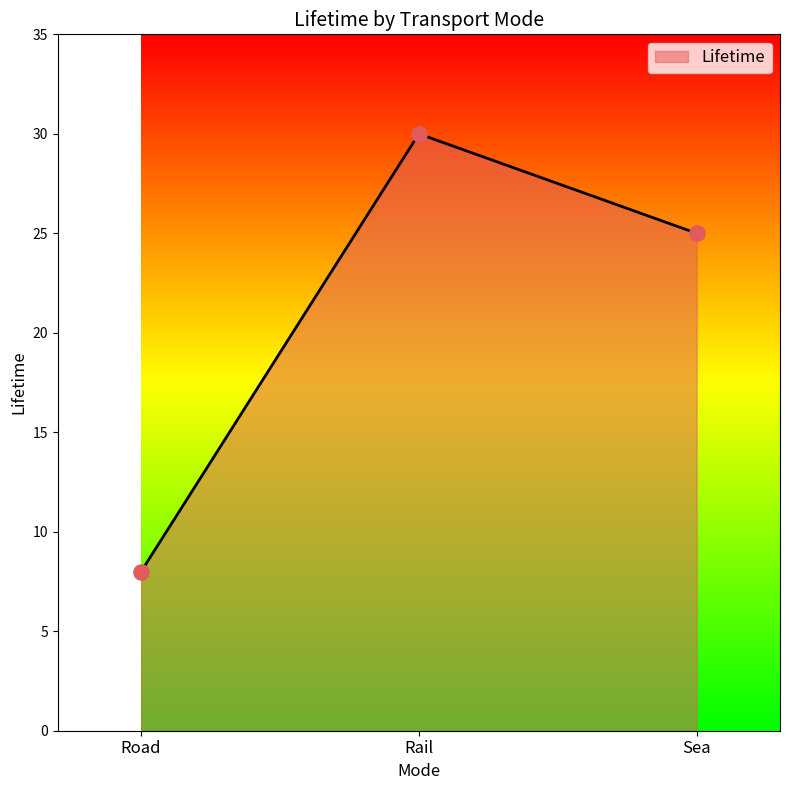

What is the change in value from Road to Rail?

+22